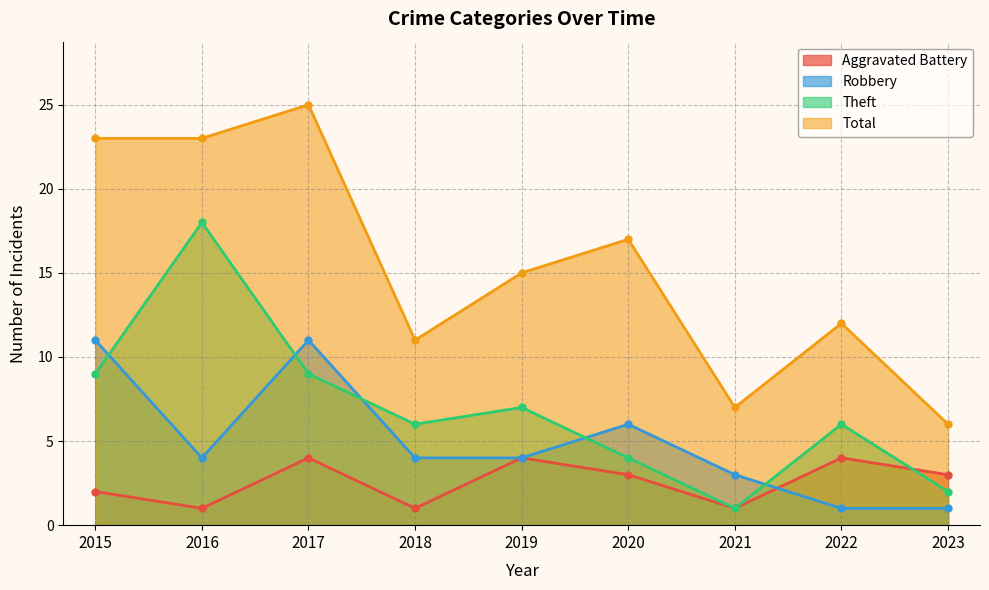

At which label is Robbery closest to 6?

2020